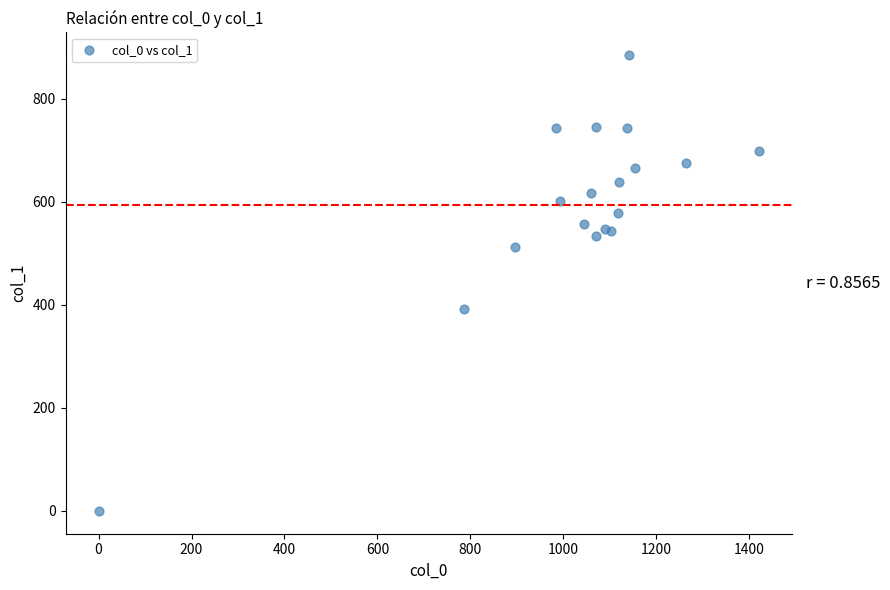

What Y value in the scatter plot is closest to 442?

391.5